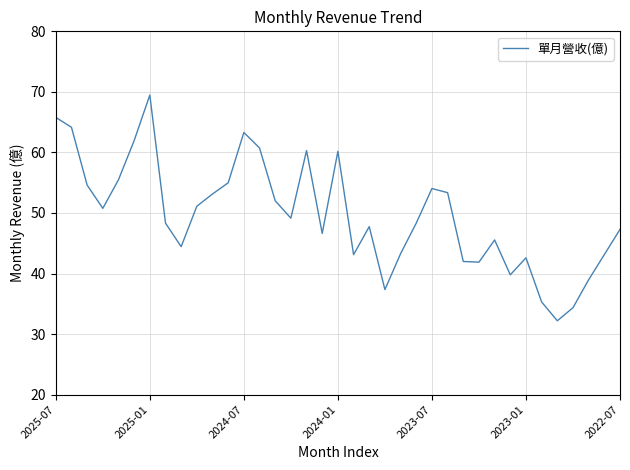

What is the smallest value displayed?

32.2